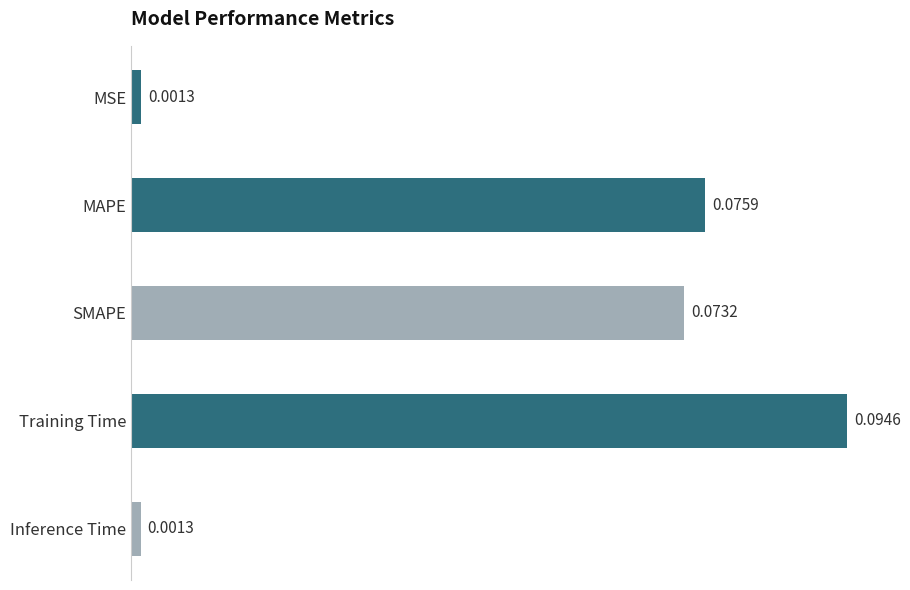

Which has a higher value, SMAPE or Inference Time?

SMAPE